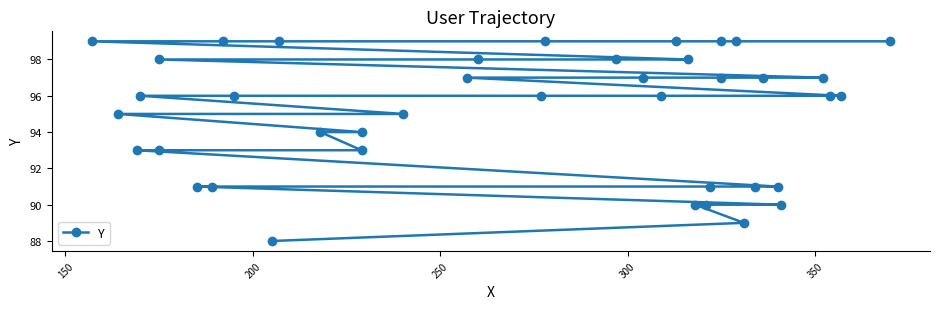

Reading left to right, extract all data points from this chart.

88	89	90	90	90	91	91	91	91	91	93	93	93	94	94	95	95	96	96	96	96	96	96	97	97	97	97	97	98	98	98	98	99	99	99	99	99	99	99	99